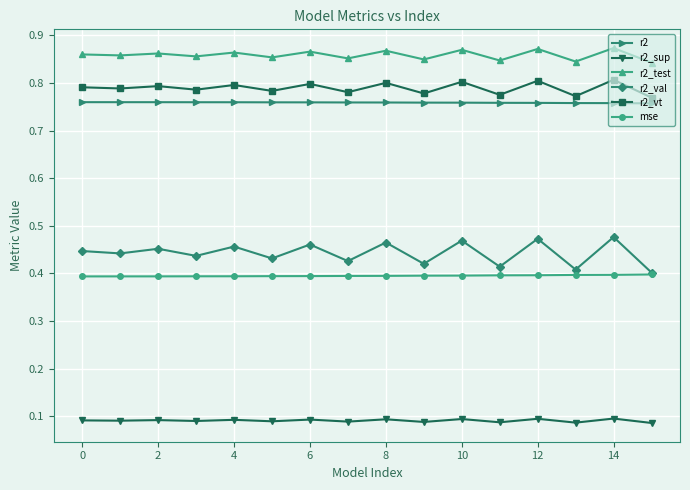

Which series has the widest spread of values?

r2_val